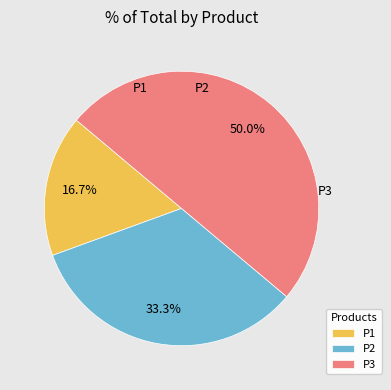

How much of the chart is everything except P2?

66.7%